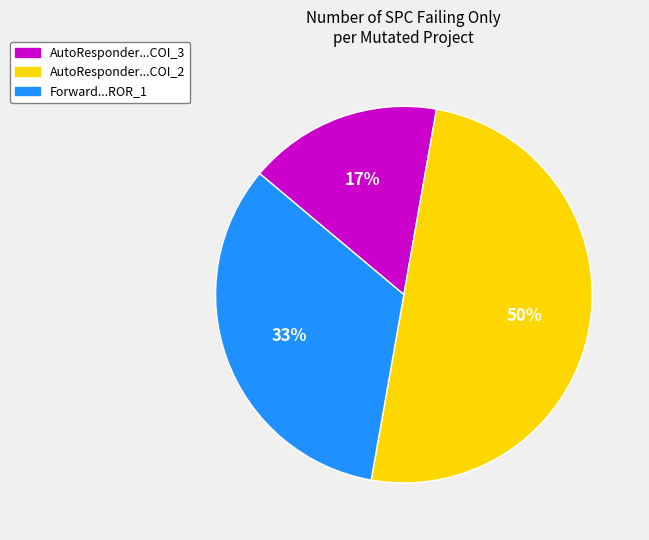

Which category has the biggest portion of the pie?

AutoResponder...COI_2